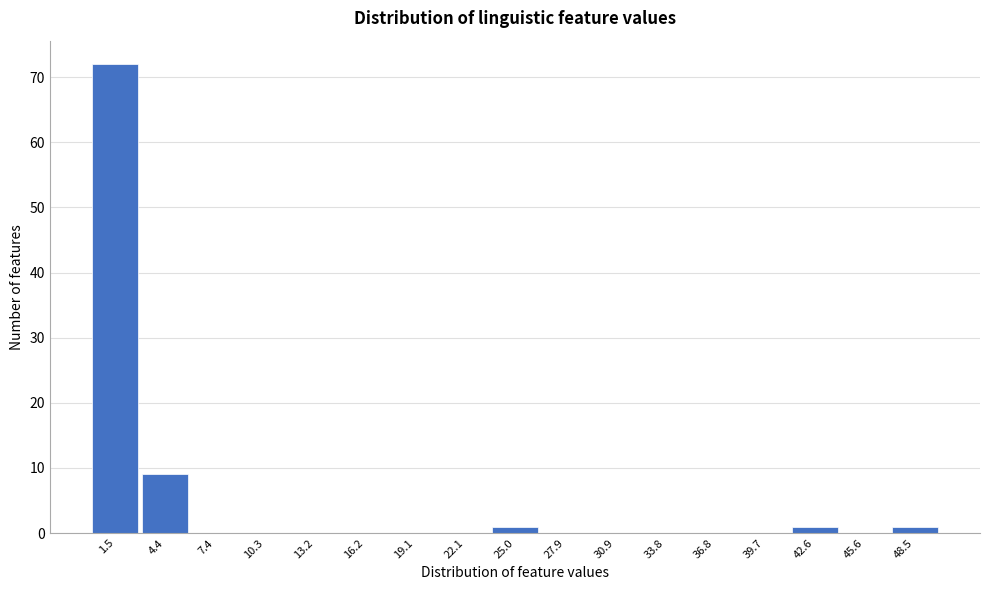

Reading left to right, transcribe this chart: for each bar, give the range it covers on the x-axis and its height. Neither the bar edges nor the heights are printed on the chart, so give them approximately, as read against the axes.

0.0 to 3.0: 72
3.0 to 6.0: 9
6.0 to 9.0: 0
9.0 to 12.0: 0
12.0 to 14.5: 0
14.5 to 17.5: 0
17.5 to 20.5: 0
20.5 to 23.5: 0
23.5 to 26.5: 1
26.5 to 29.5: 0
29.5 to 32.5: 0
32.5 to 35.5: 0
35.5 to 38.0: 0
38.0 to 41.0: 0
41.0 to 44.0: 1
44.0 to 47.0: 0
47.0 to 50.0: 1